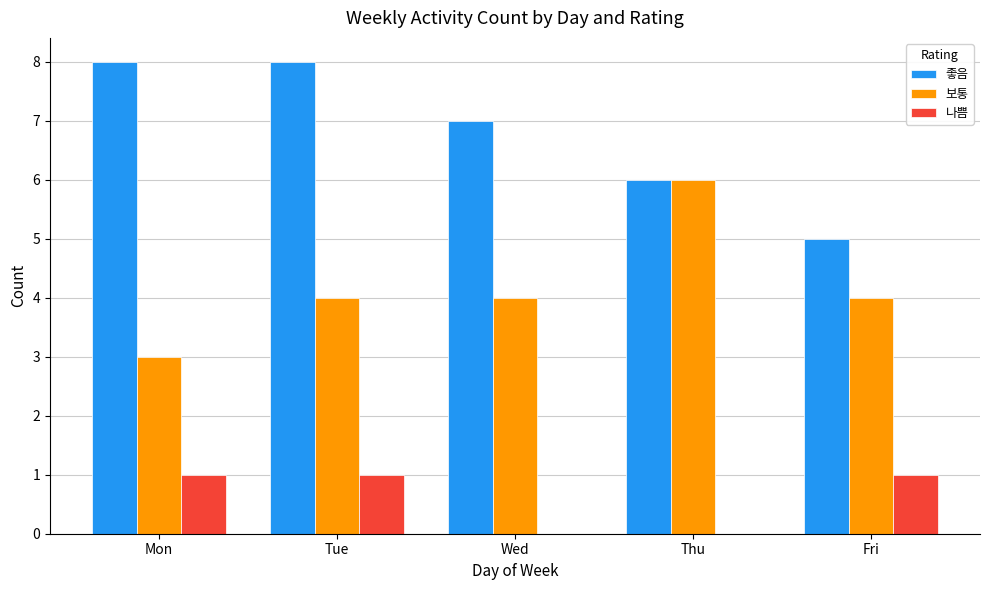

What is the greatest value displayed?

8